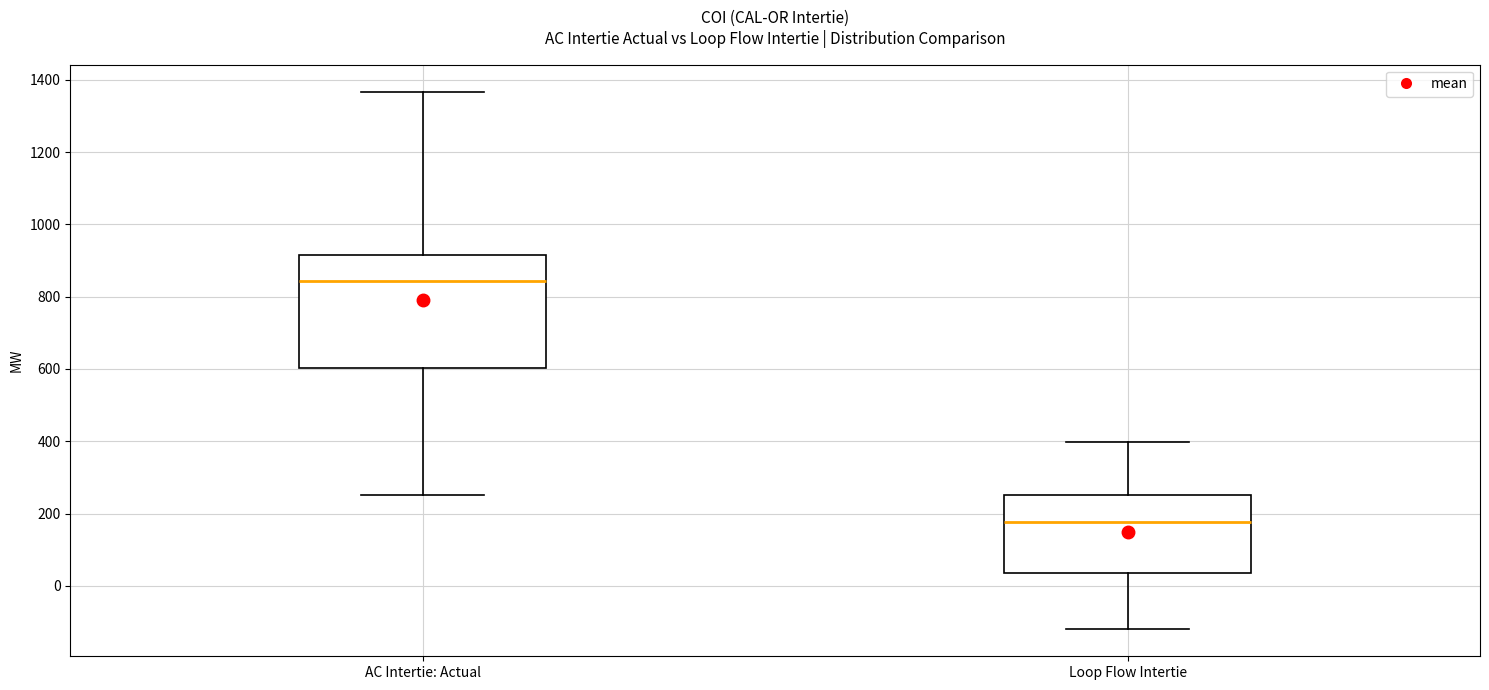

Reading left to right, read every box against the y-axis: the position of its median line, the range the box covers, and the ends of its whiskers. The values are not printed on the chart, so give them approximately, as read against the axis.

AC Intertie: Actual: median 840, box 600 to 920, whiskers 260 to 1360
Loop Flow Intertie: median 180, box 40 to 260, whiskers -120 to 400